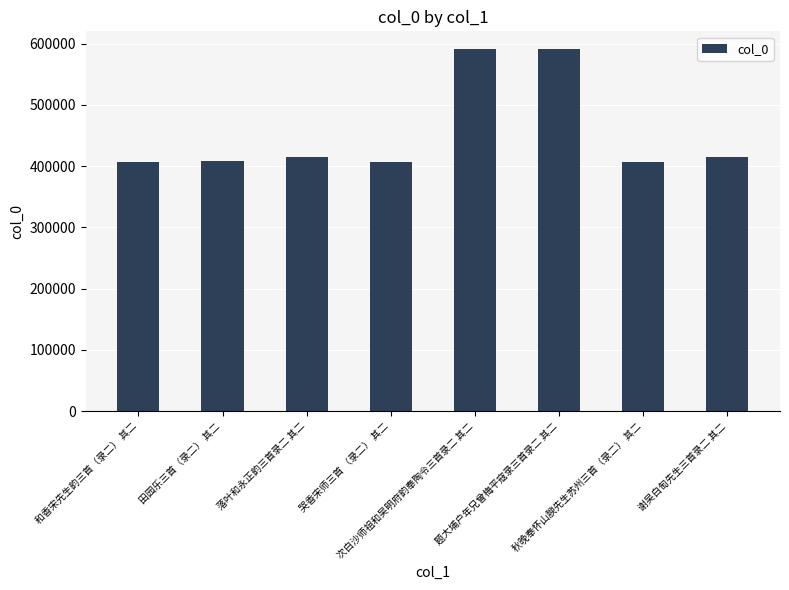

True or false: the data shows 407350 at 哭香宋师三首 （录二） 其二.

True